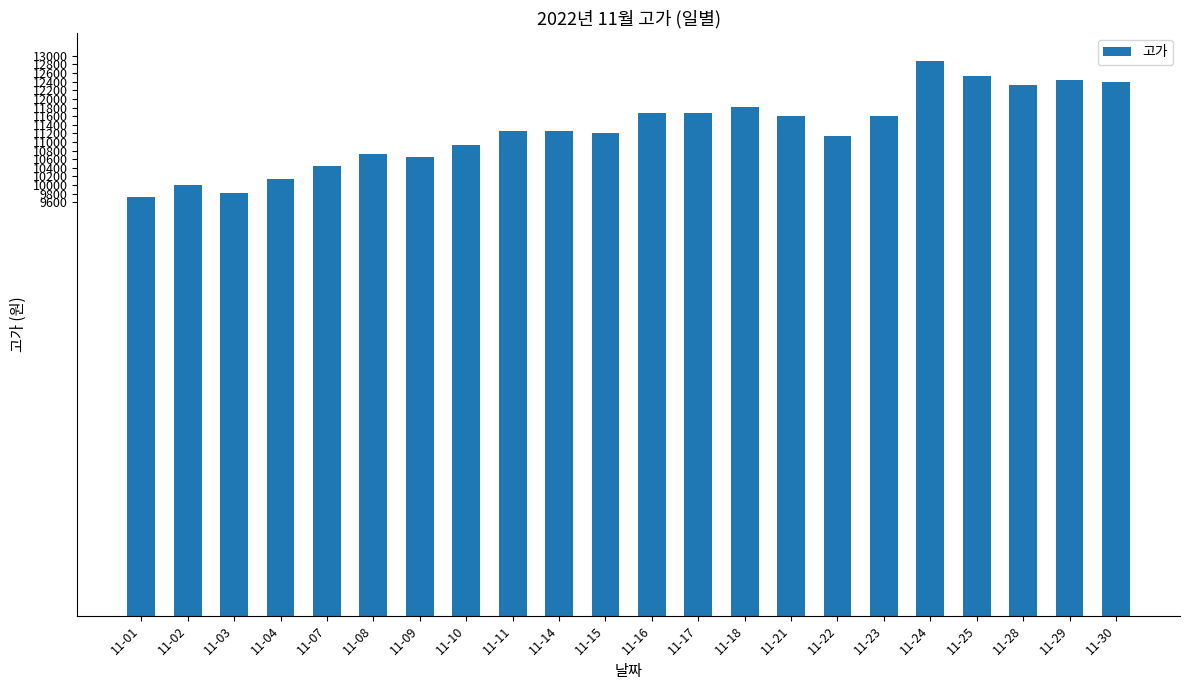

The value at 11-08 is 10724. True or false?

True